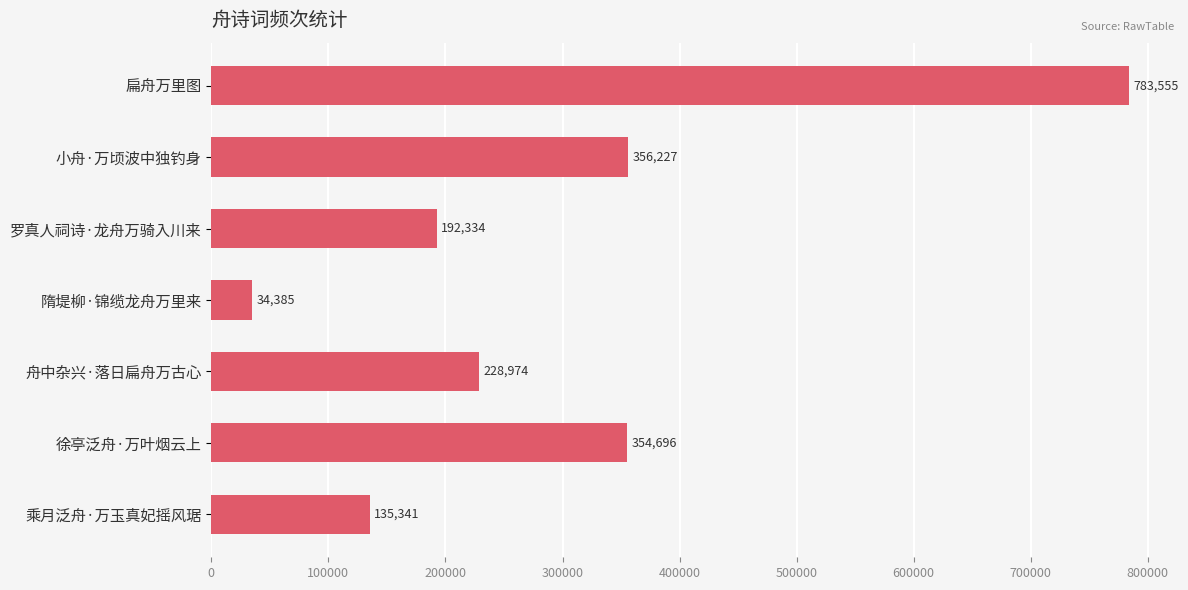

What position from the bottom is 罗真人祠诗·龙舟万骑入川来?

5